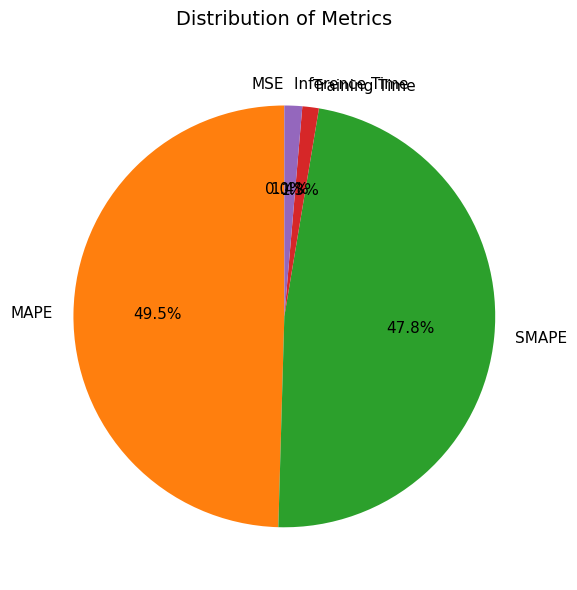

What is the largest slice in the pie chart?

MAPE